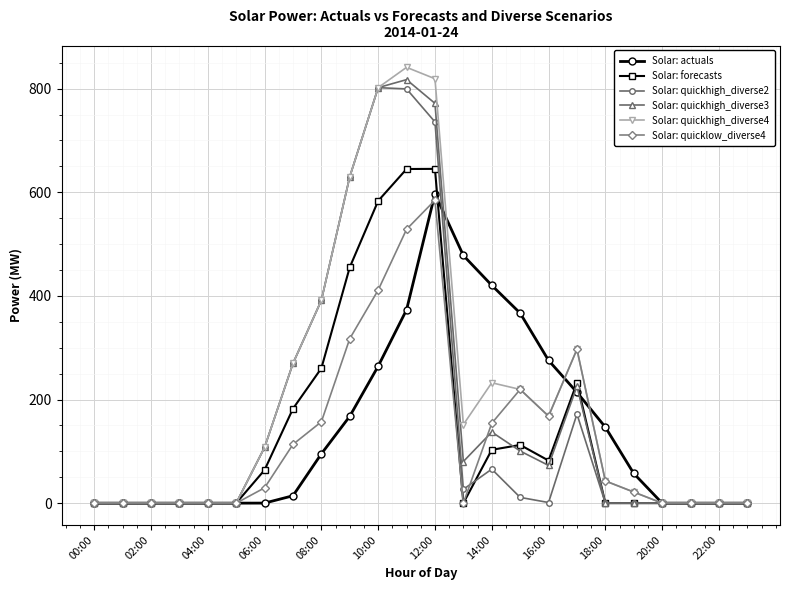

Which series has the widest spread of values?

Solar: quickhigh_diverse4